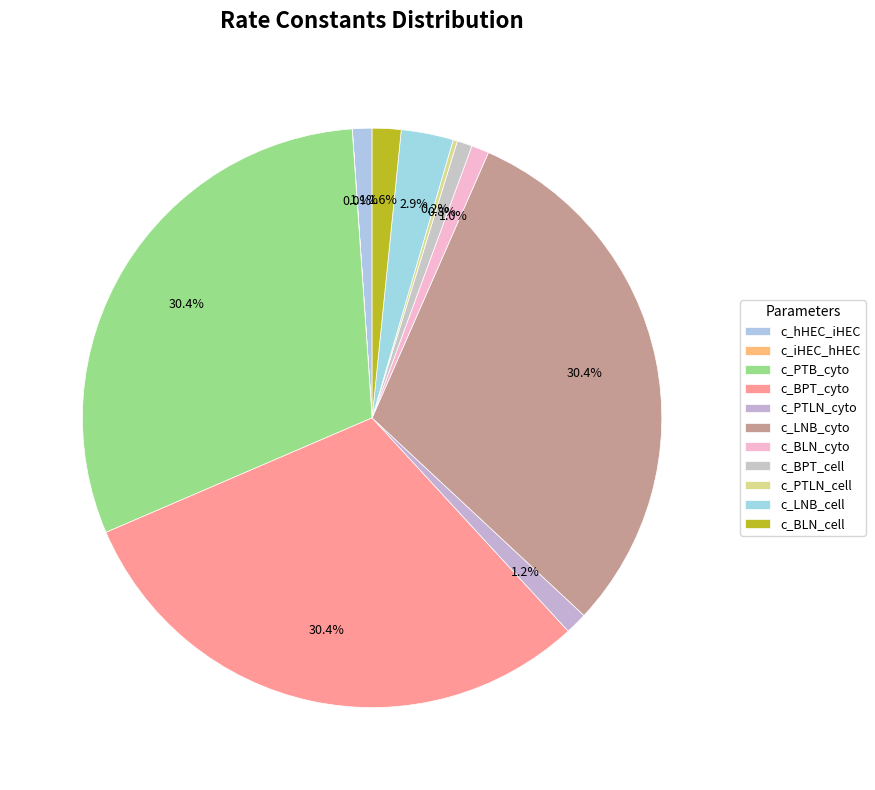

Does any single category account for the majority?

No